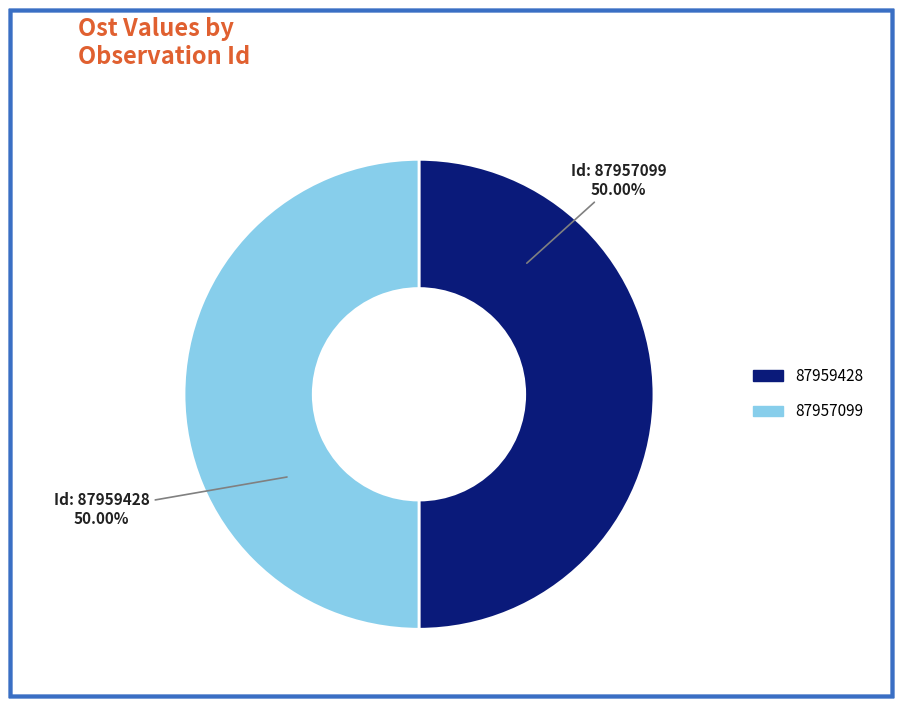

How many slices are in this pie chart?

2